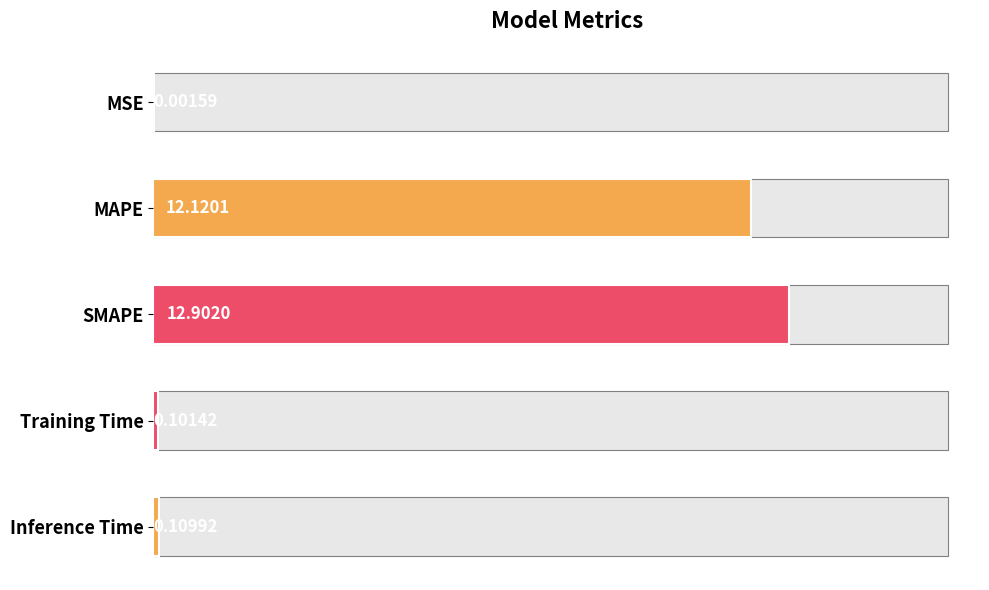

Reading left to right, transcribe all the data shown in this chart.

0.0	12.1	12.9	0.1	0.1